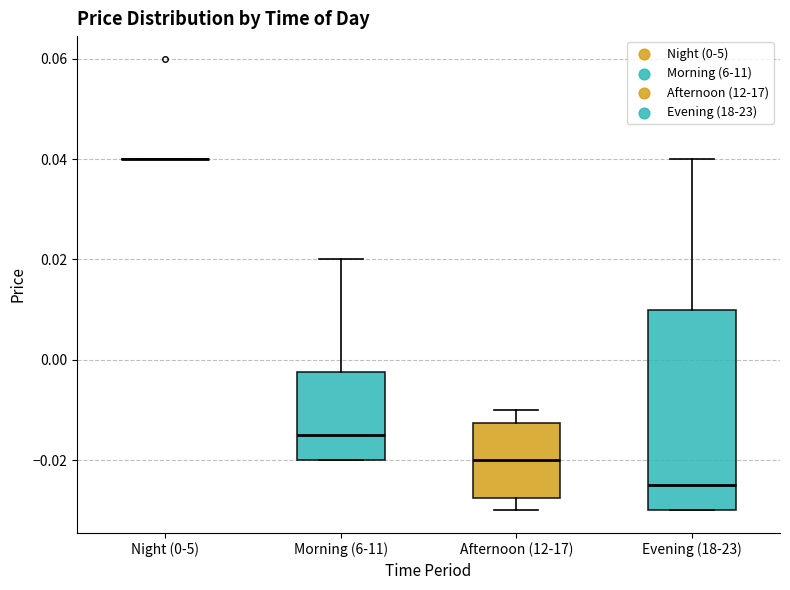

Reading left to right, read every box against the y-axis: the position of its median line, the range the box covers, and the ends of its whiskers. The values are not printed on the chart, so give them approximately, as read against the axis.

Night (0-5): box collapsed to a line at 0.040, whiskers 0.040 to 0.040
Morning (6-11): median -0.014, box -0.020 to -0.002, whiskers -0.020 to 0.020
Afternoon (12-17): median -0.020, box -0.028 to -0.012, whiskers -0.030 to -0.010
Evening (18-23): median -0.024, box -0.030 to 0.010, whiskers -0.030 to 0.040